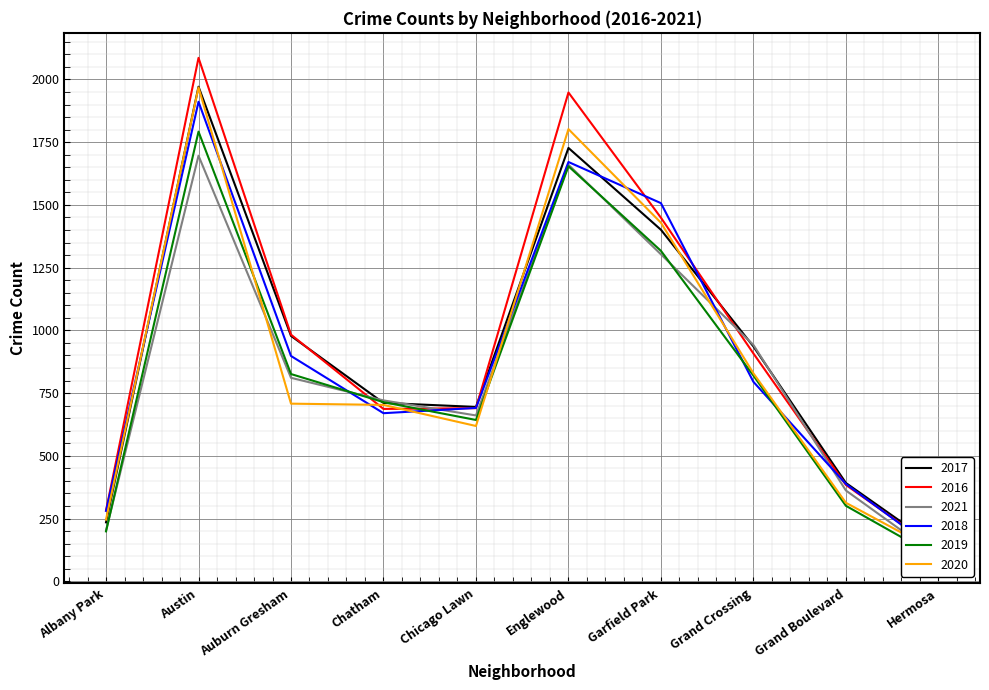

Where do 2021 and 2019 first cross each other?

Albany Park and Austin